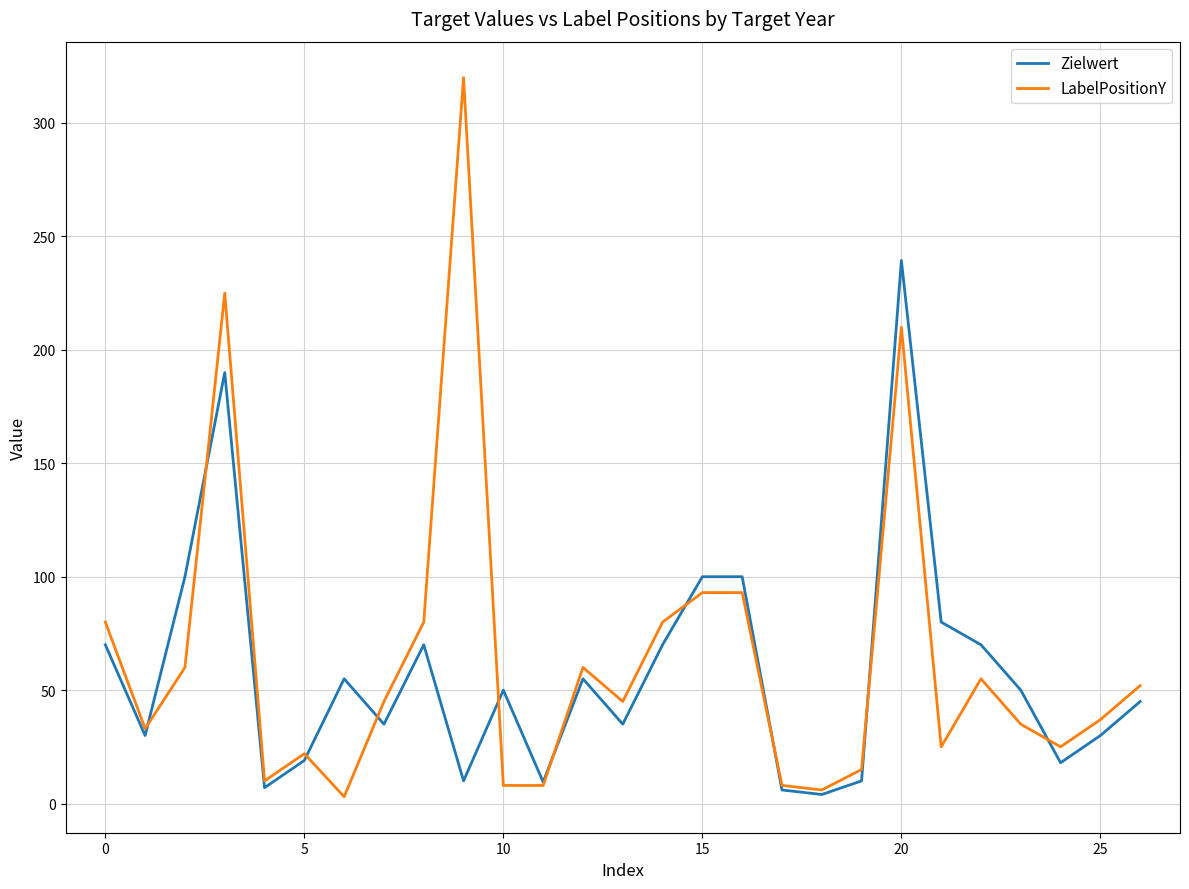

List the series in order of their peak value, highest first.

LabelPositionY, Zielwert